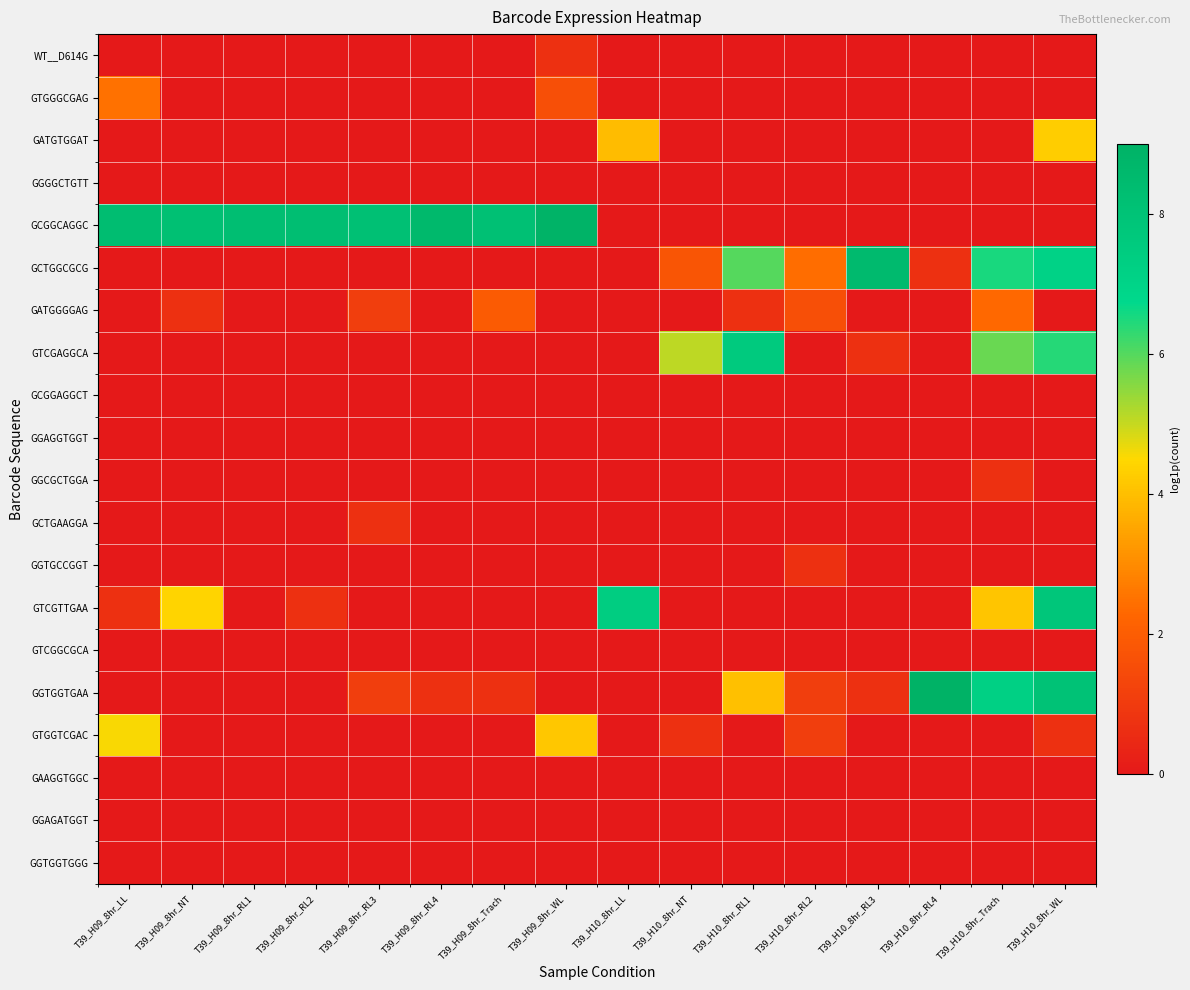

How many categories are shown in the chart?

16